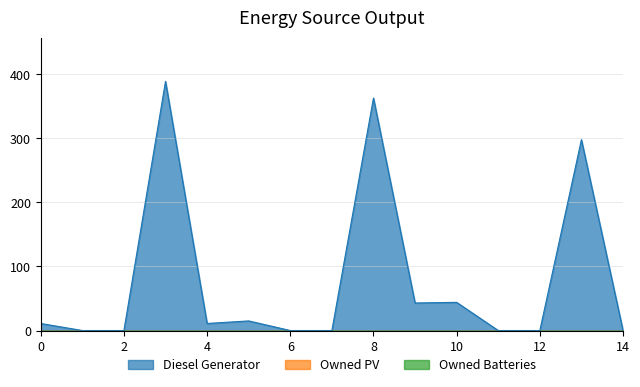

At how many categories does at least one series exceed 176?

3